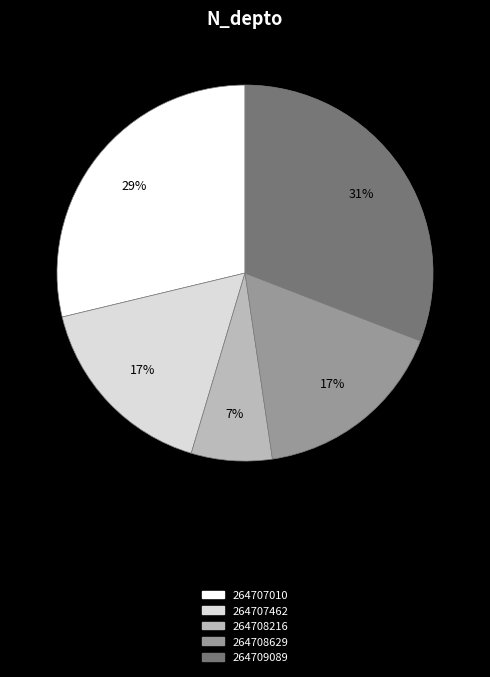

Which slice is the largest?

264709089